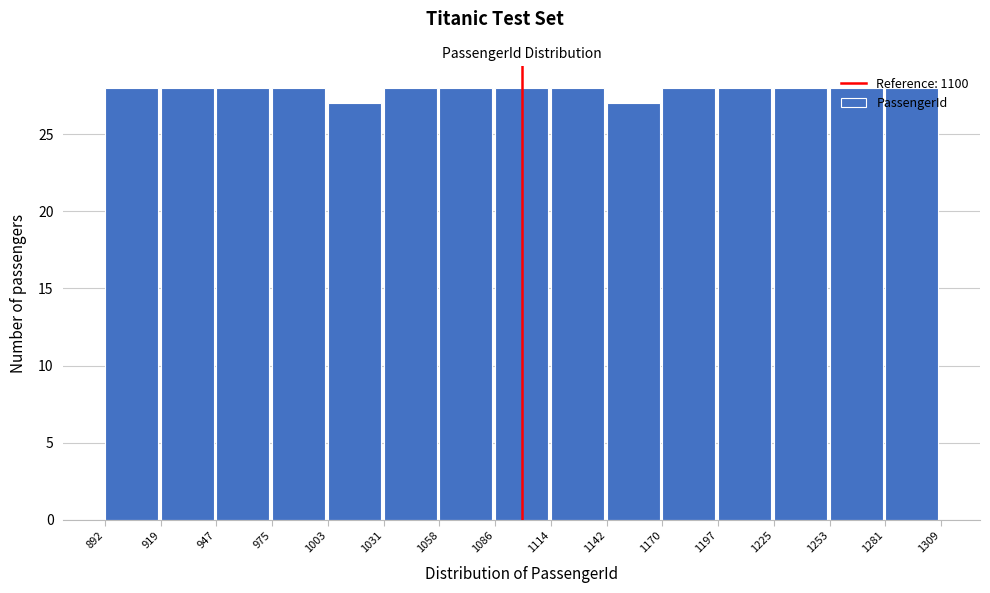

What is the height of the bar covering 1003 to 1031 on the x-axis? The values are not printed on the chart, so give them approximately, as read against the axis.

27